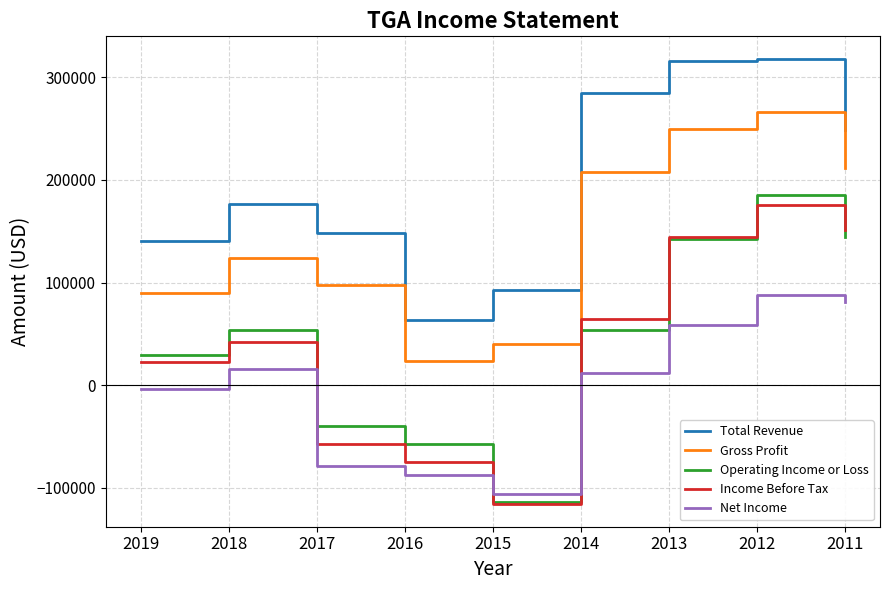

Which category has the lowest value in the Operating Income or Loss series?

2015